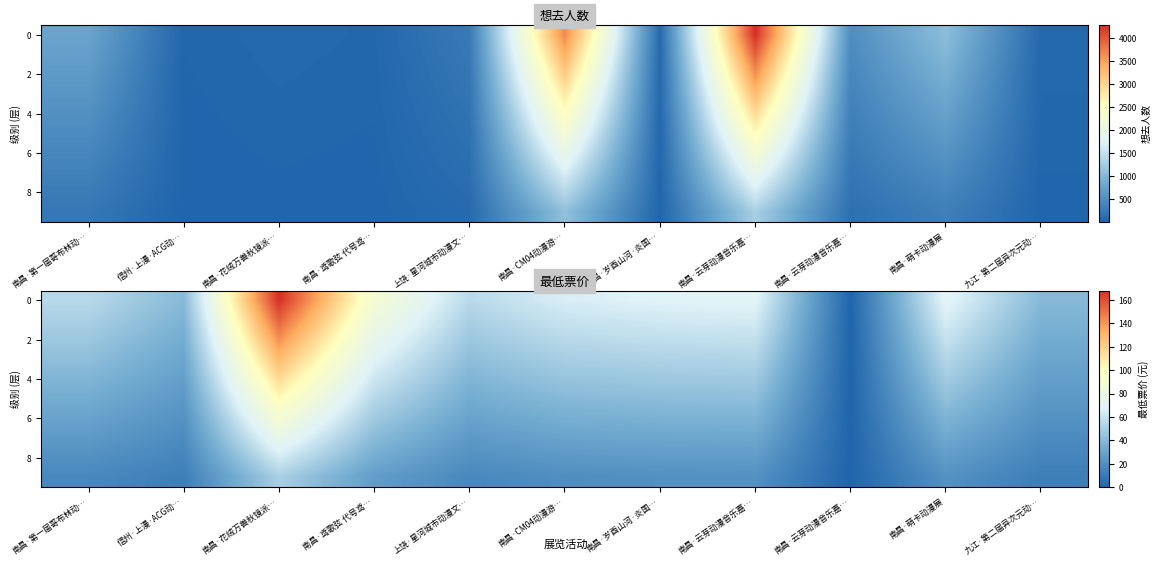

What is the spread (max minus min) of values at 南昌·花绒万兽秋镜派…?

117.6